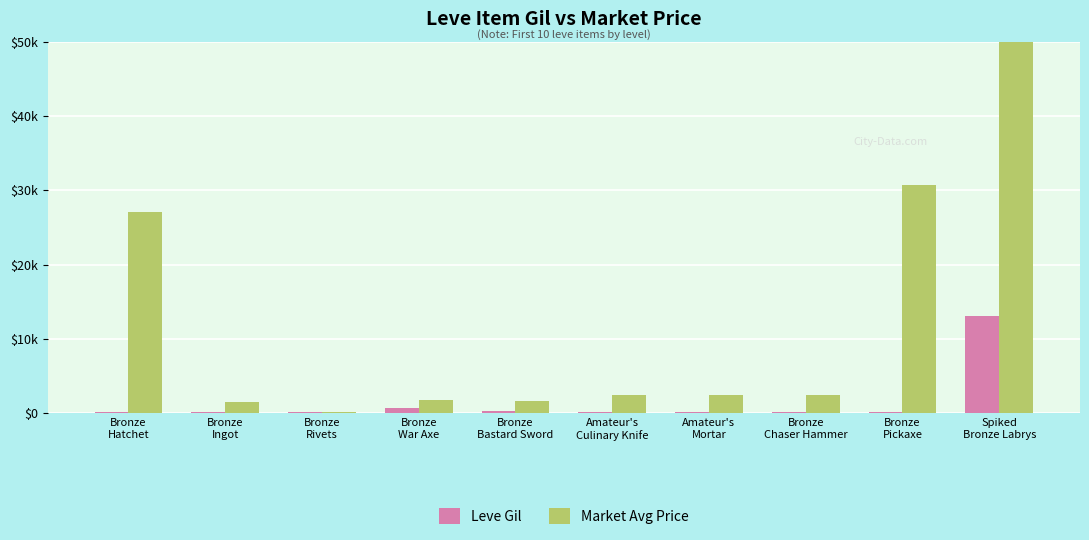

At which category is the sum across all series the highest?

Spiked
Bronze Labrys